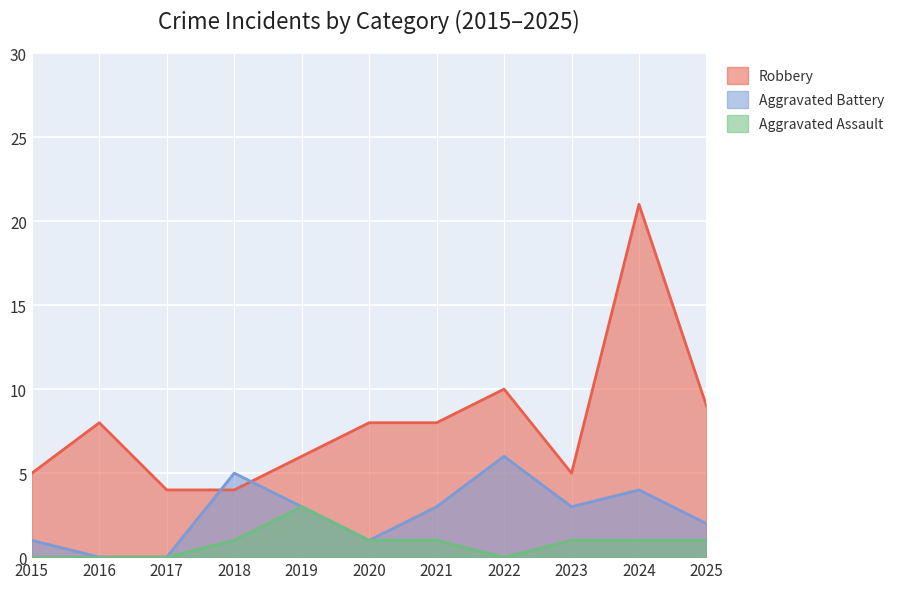

At which category does Robbery reach its first local peak?

2016